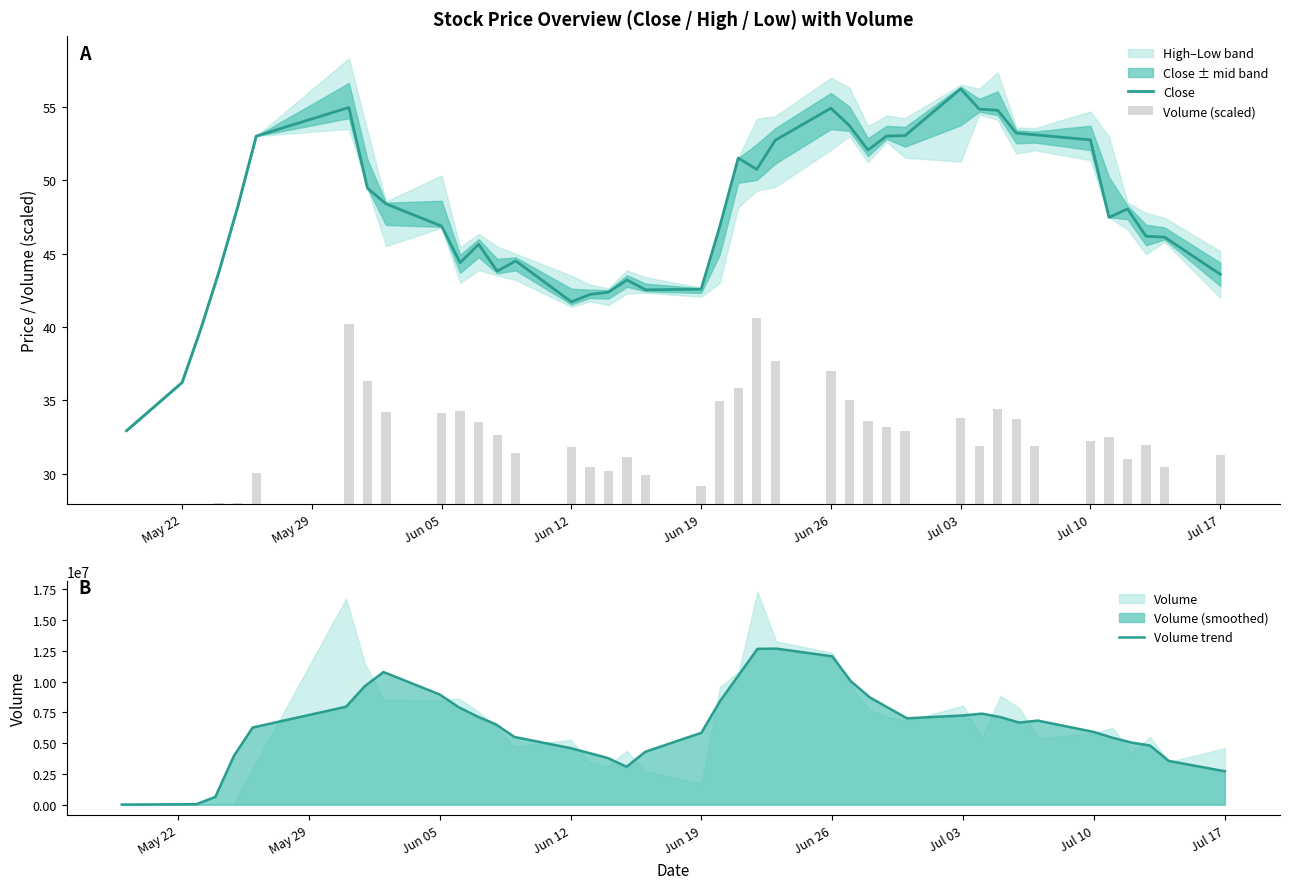

Which series has the largest total across all categories?

Volume trend